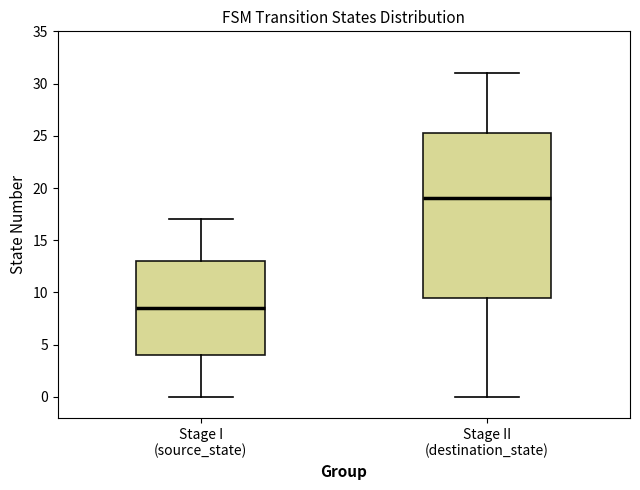

Which box has the lowest median line?

Stage I (source_state)